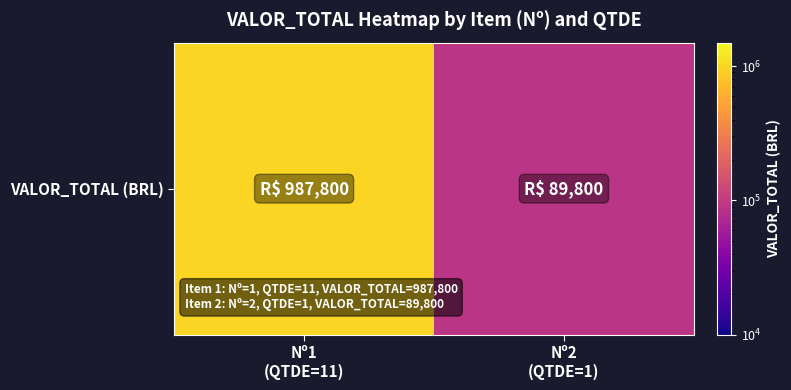

Reading left to right, what are all the values shown in this chart?

Nº1
(QTDE=11)=987800	Nº2
(QTDE=1)=89800